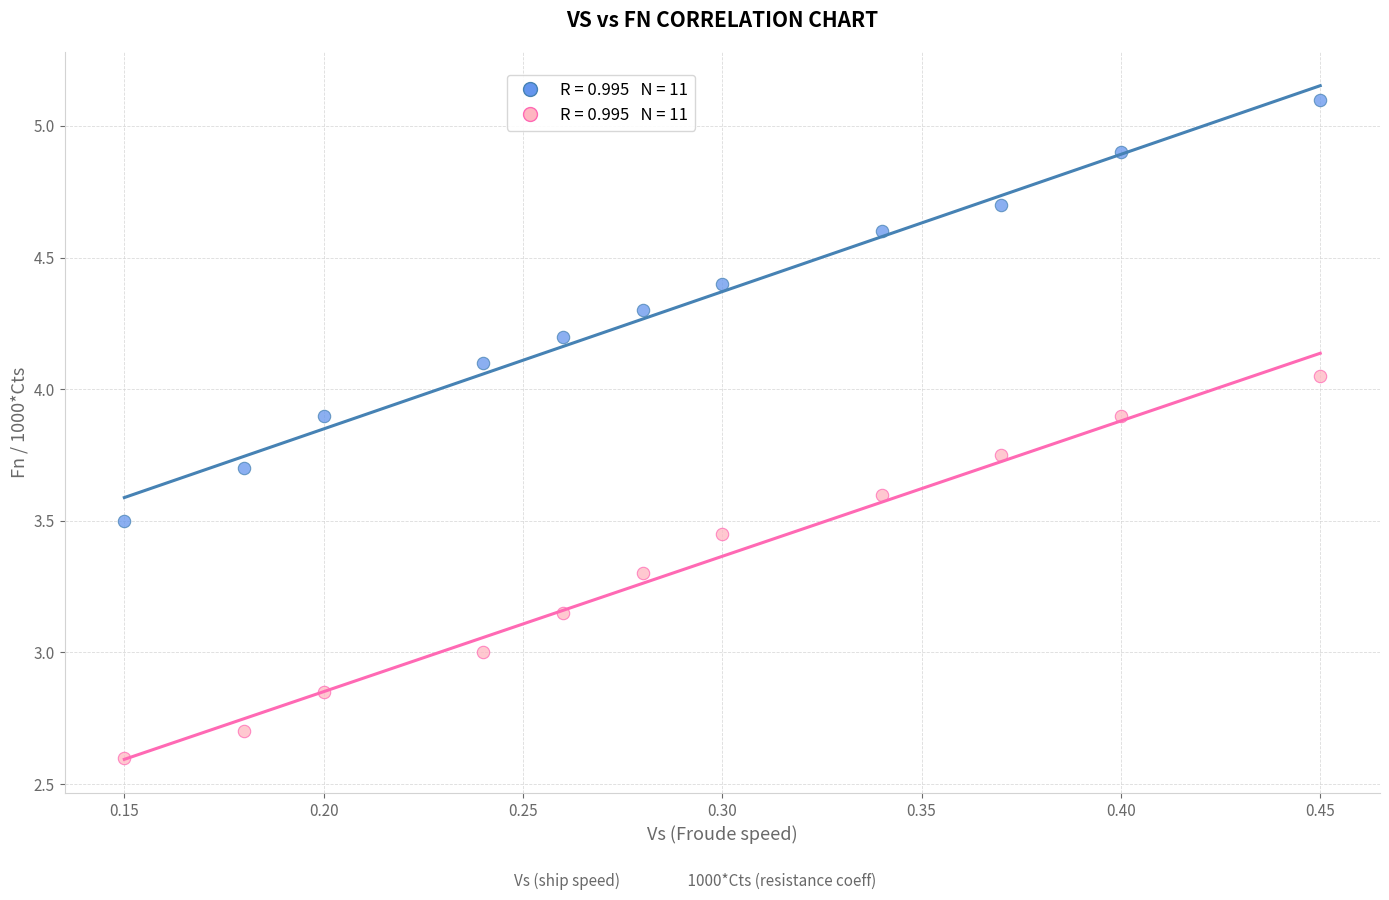

Across all data points, what is the range of X values (max minus min)?

0.3